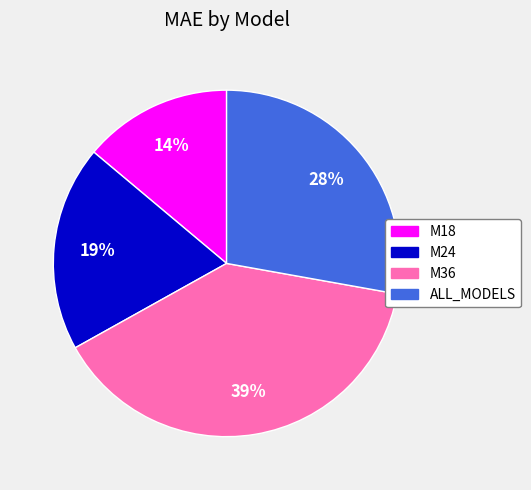

To the nearest percent, what is the combined percentage of ALL_MODELS and M24?

47%